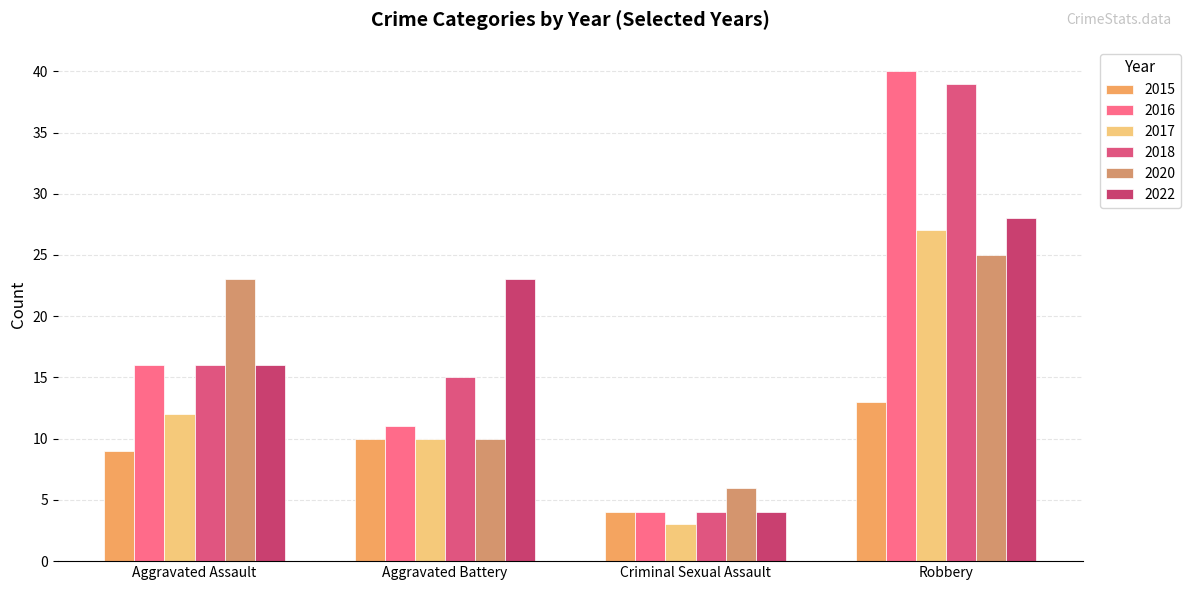

Where is 2022 nearest to the value 16?

Aggravated Assault